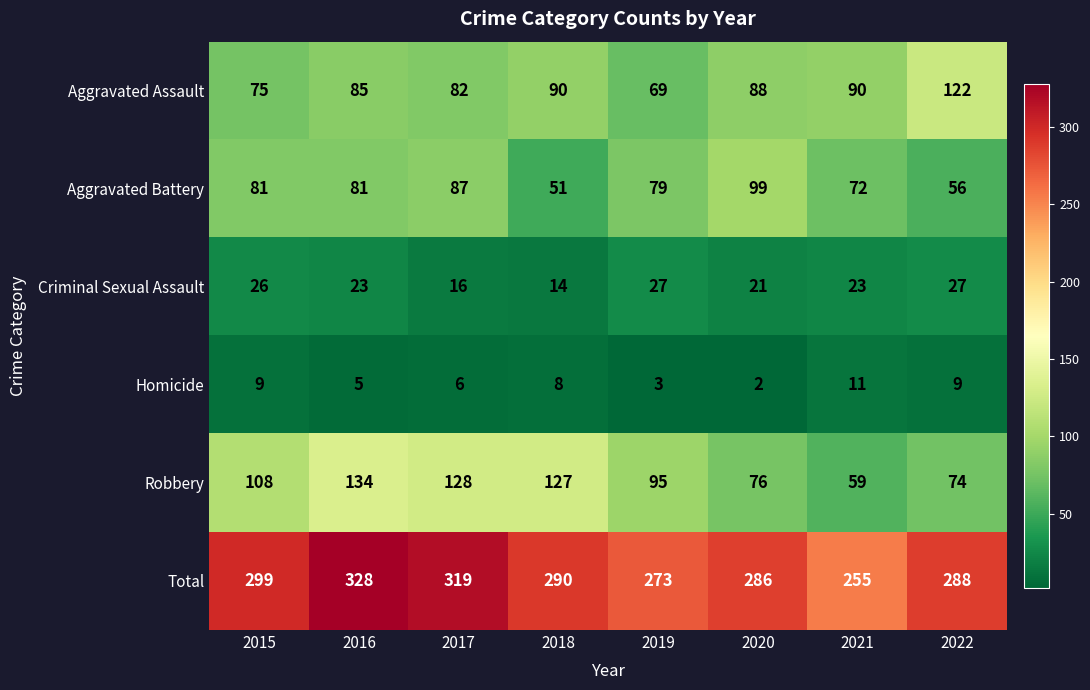

What is the greatest value displayed?

328